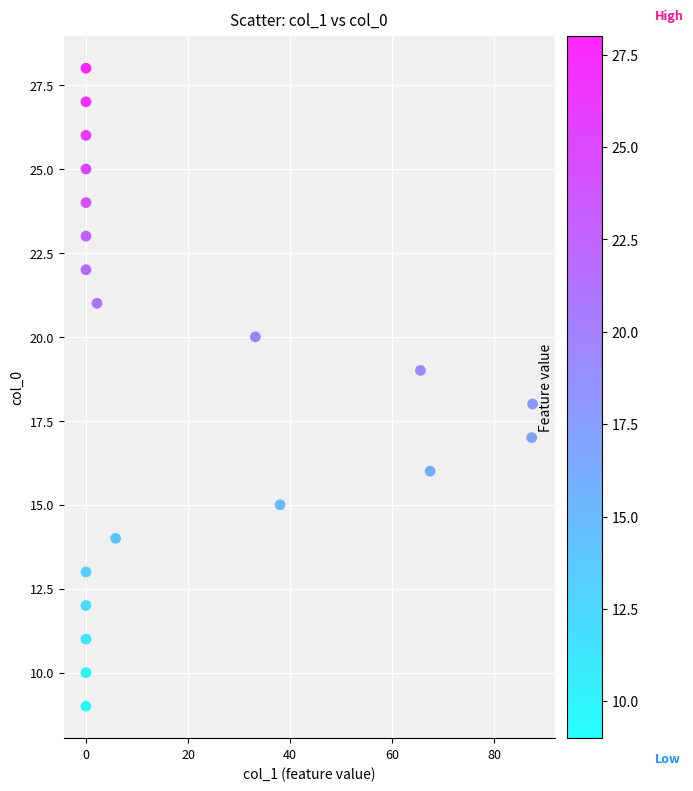

What is the range of Y values (max minus min)?

19